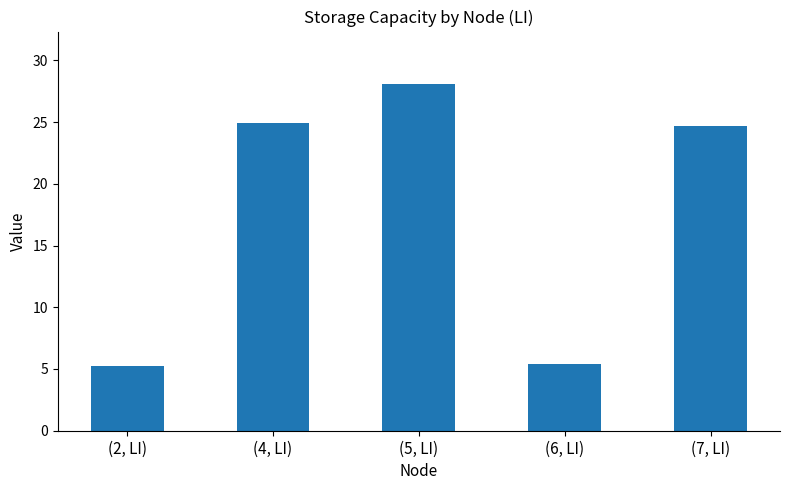

What is the ratio of the value at (2, LI) to the value at (4, LI)?

0.2